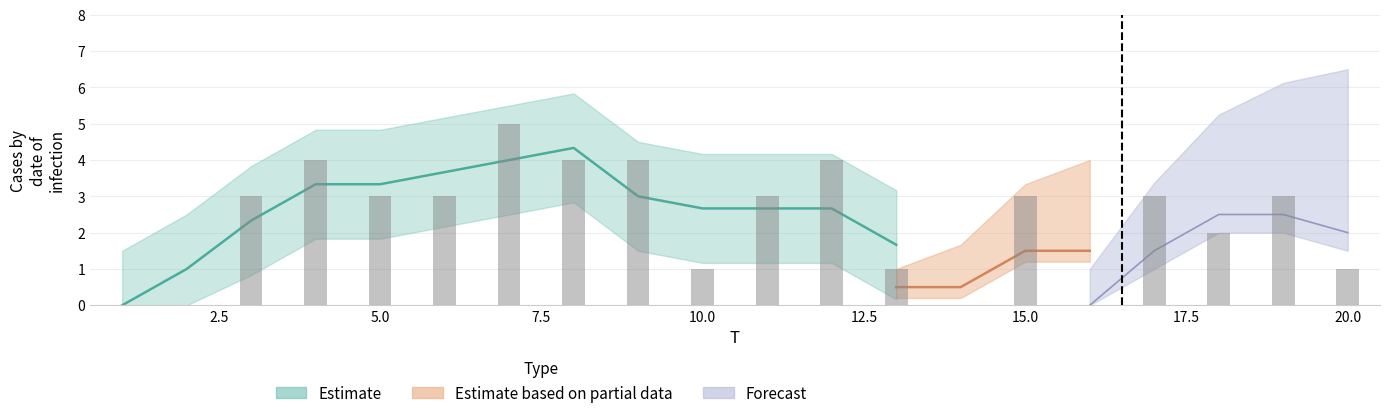

What is the difference between the second highest and minimum values?

4